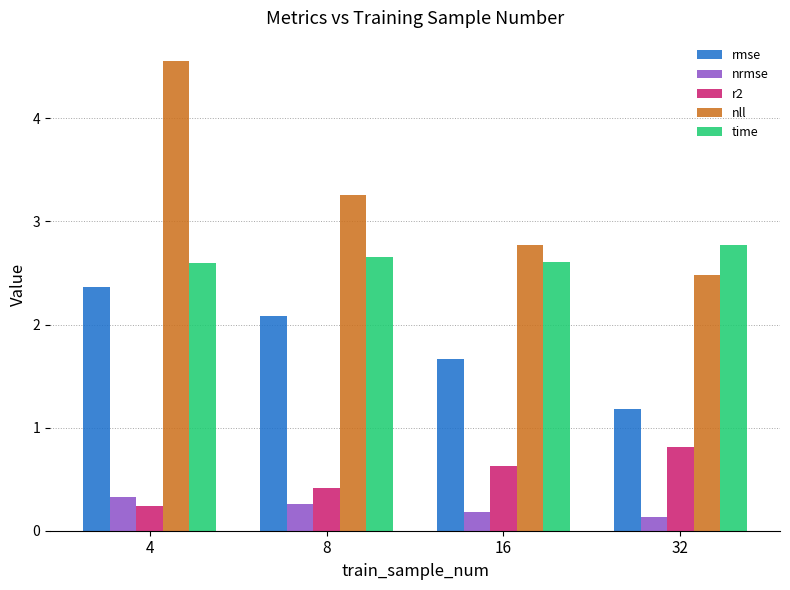

The nrmse series shows 0.0 at 16. True or false?

False